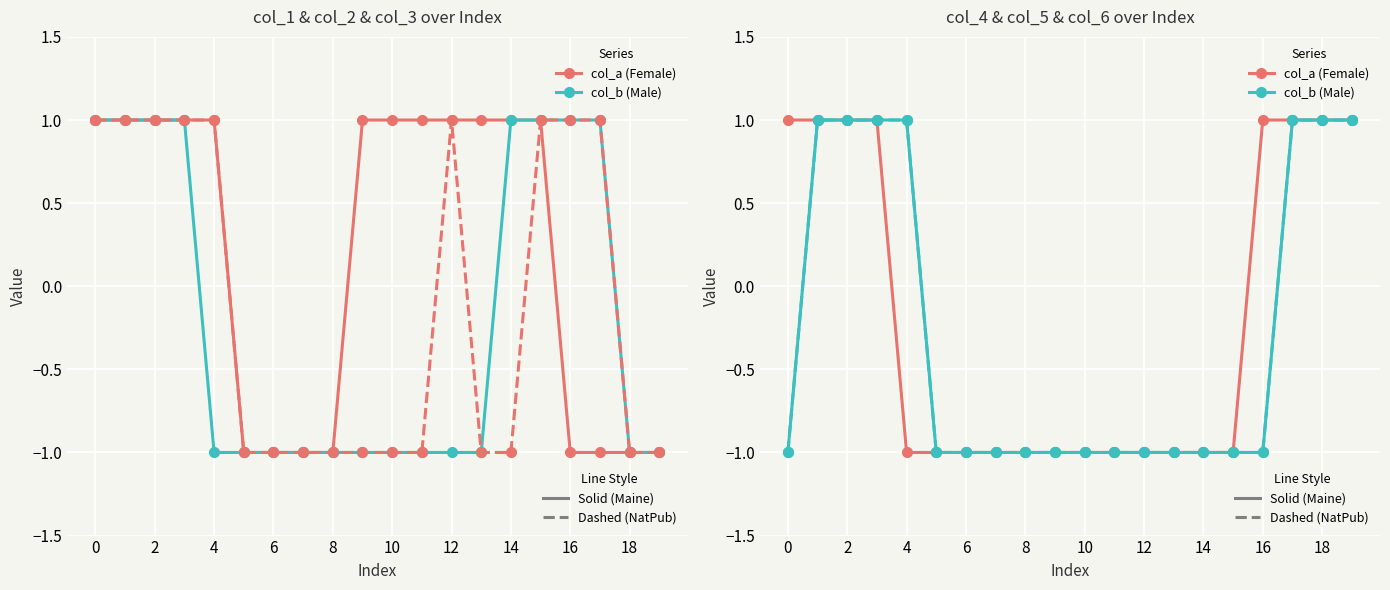

How many lines are shown in the chart?

6